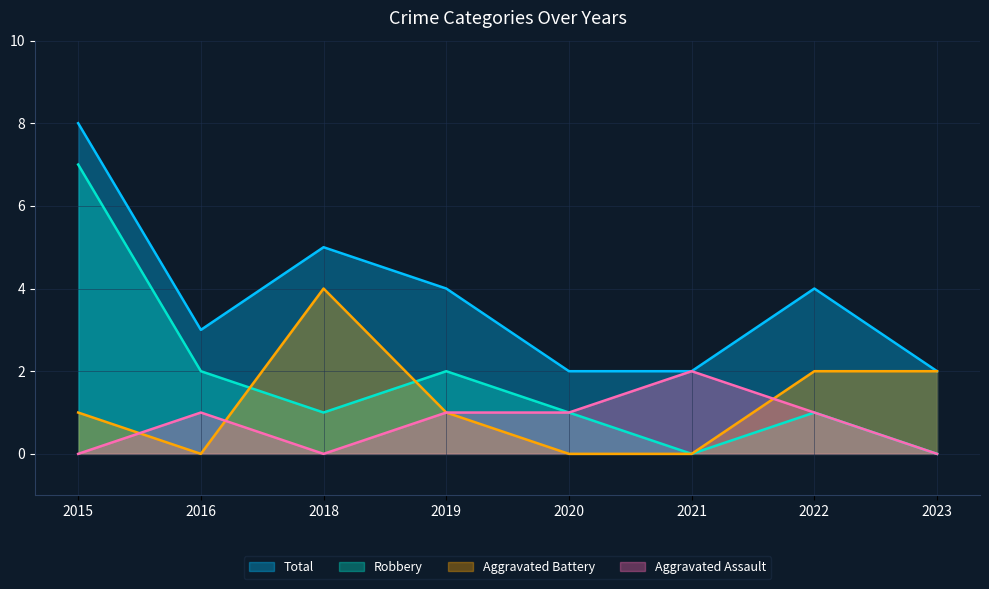

What is the total value across all series at 2018?

10